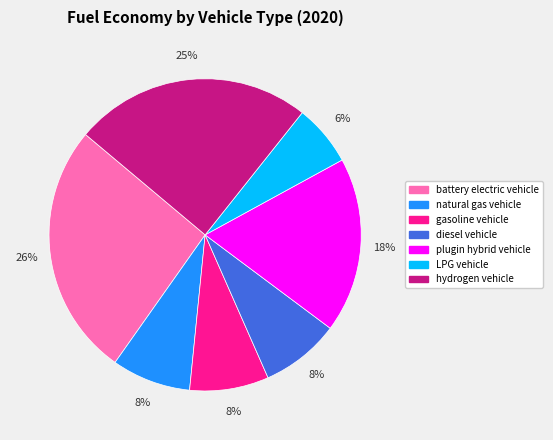

Which category has the smallest portion of the pie?

LPG vehicle